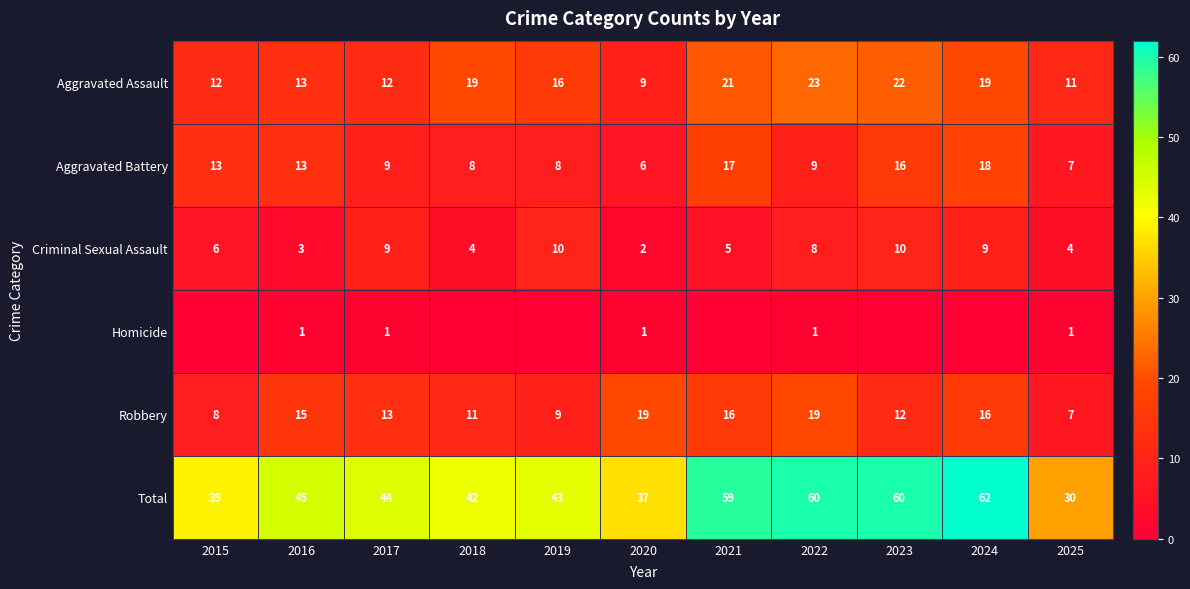

What is the sum of all Criminal Sexual Assault values?

70